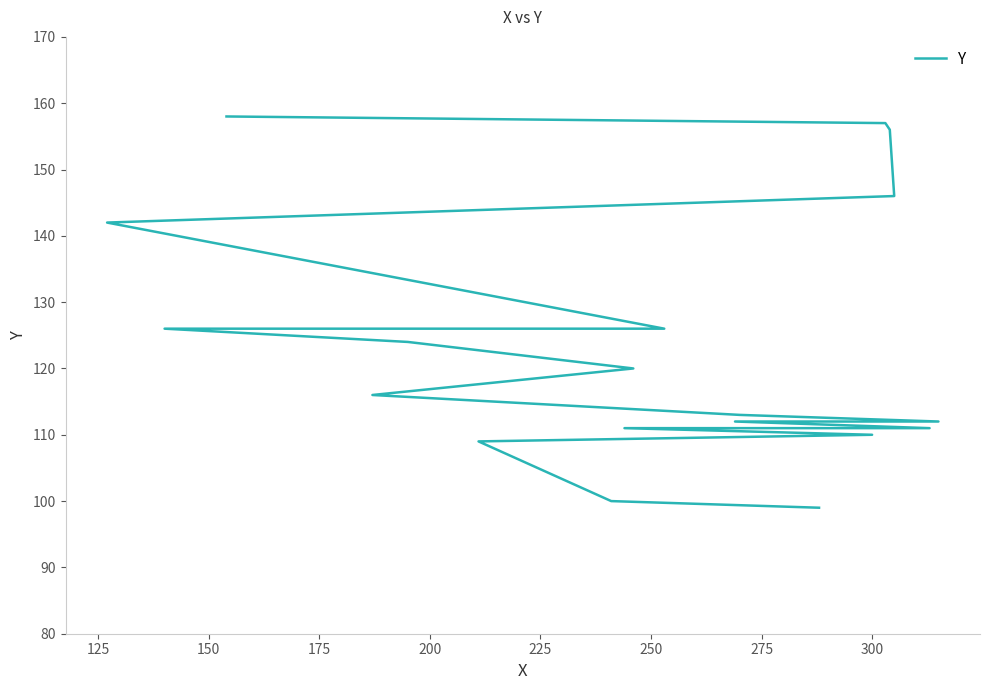

What is the minimum value shown in the chart?

99